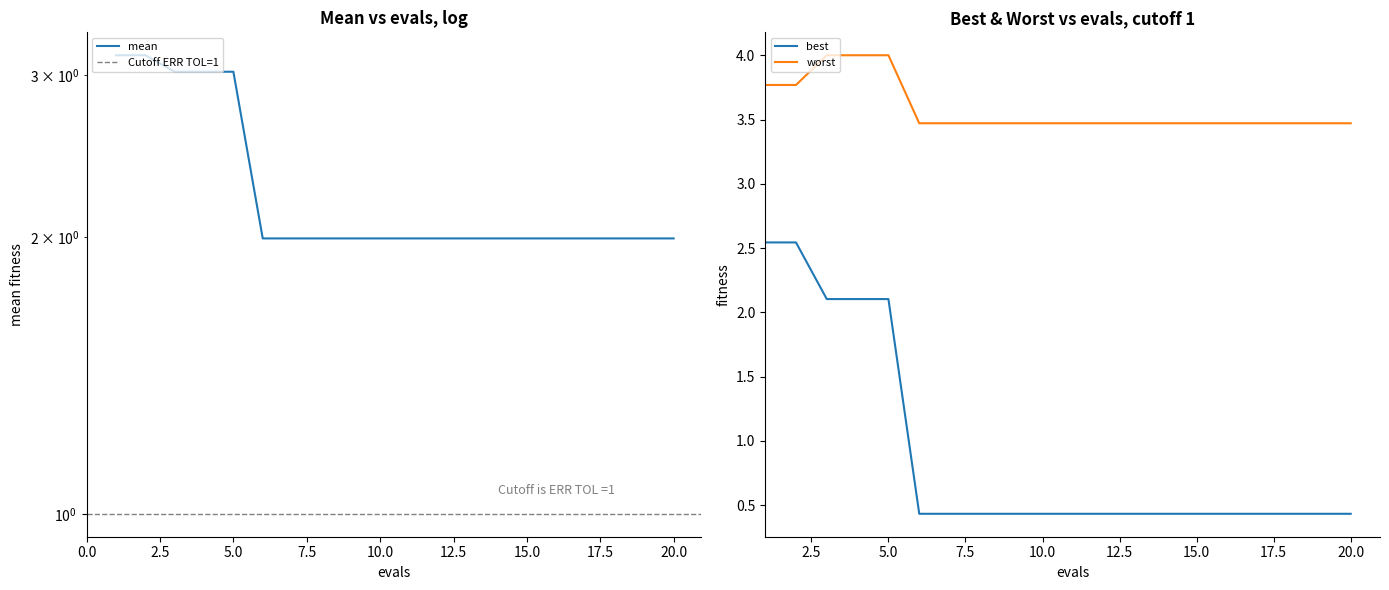

True or false: mean and best intersect in this chart.

False